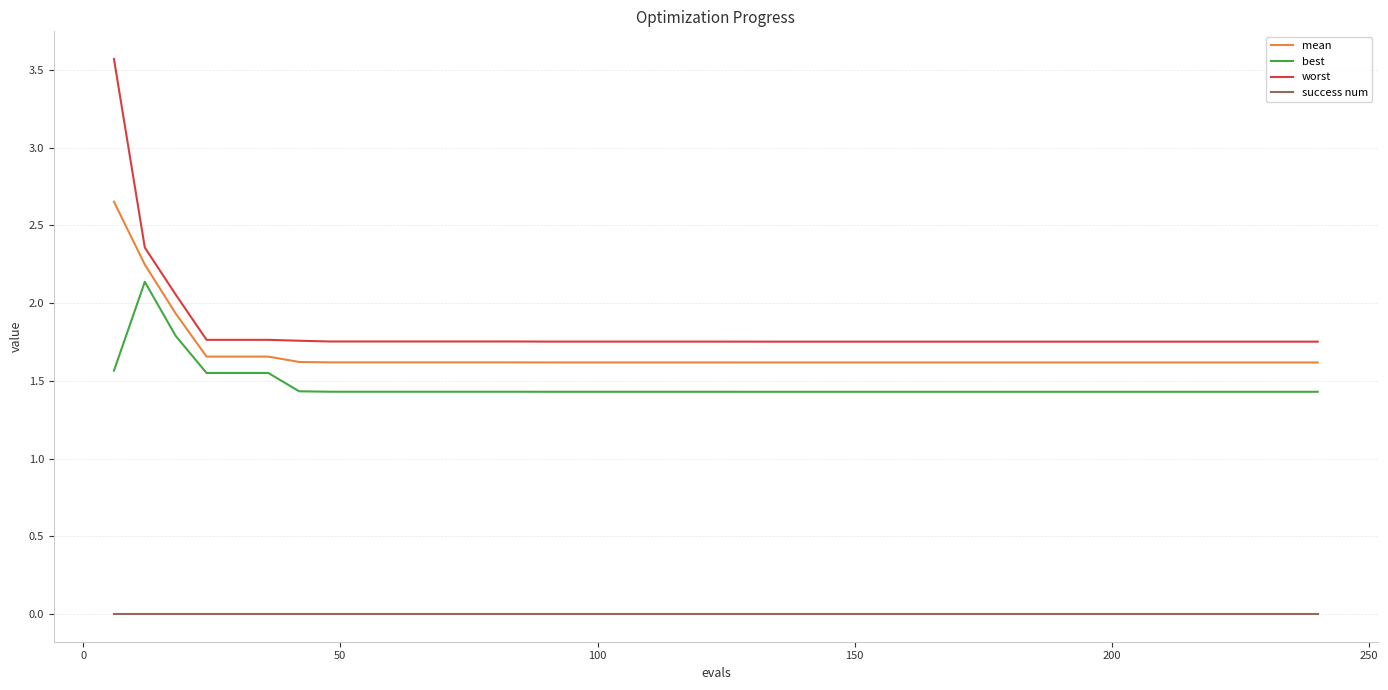

What is the greatest value displayed?

3.6